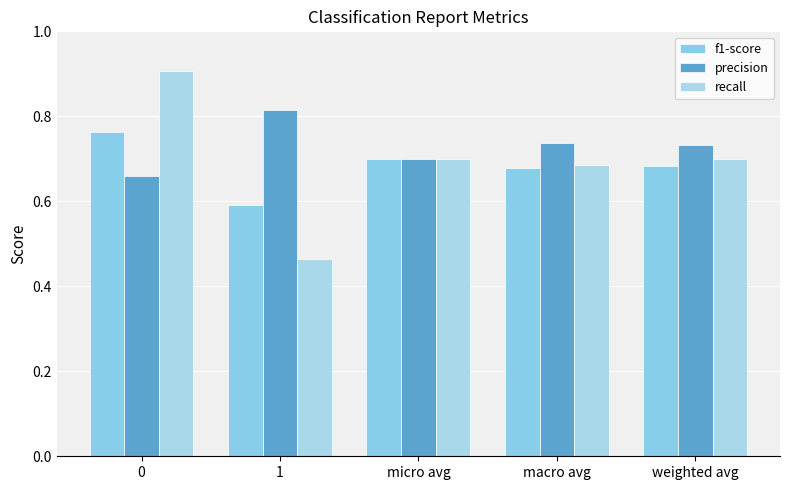

What is the value of the recall bar at the 5th from the left?

0.7